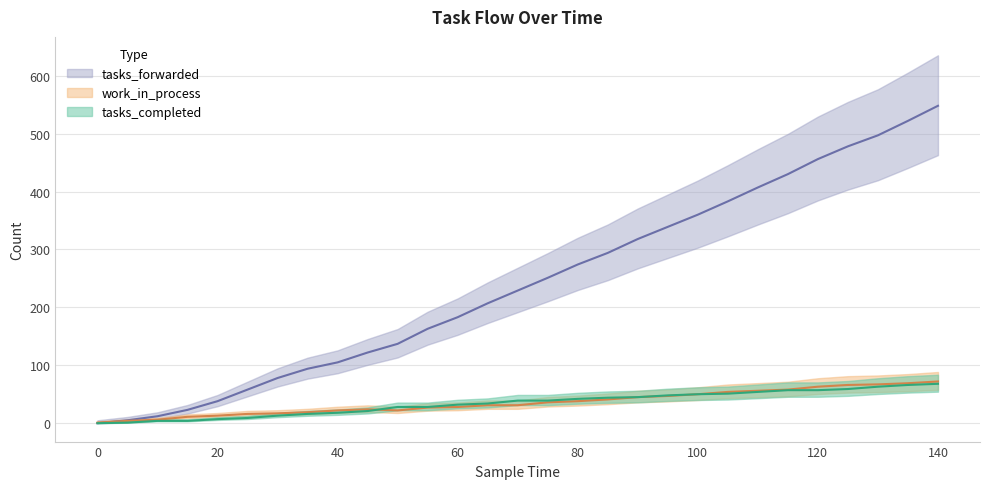

How many positive values does the tasks_completed series have?

28